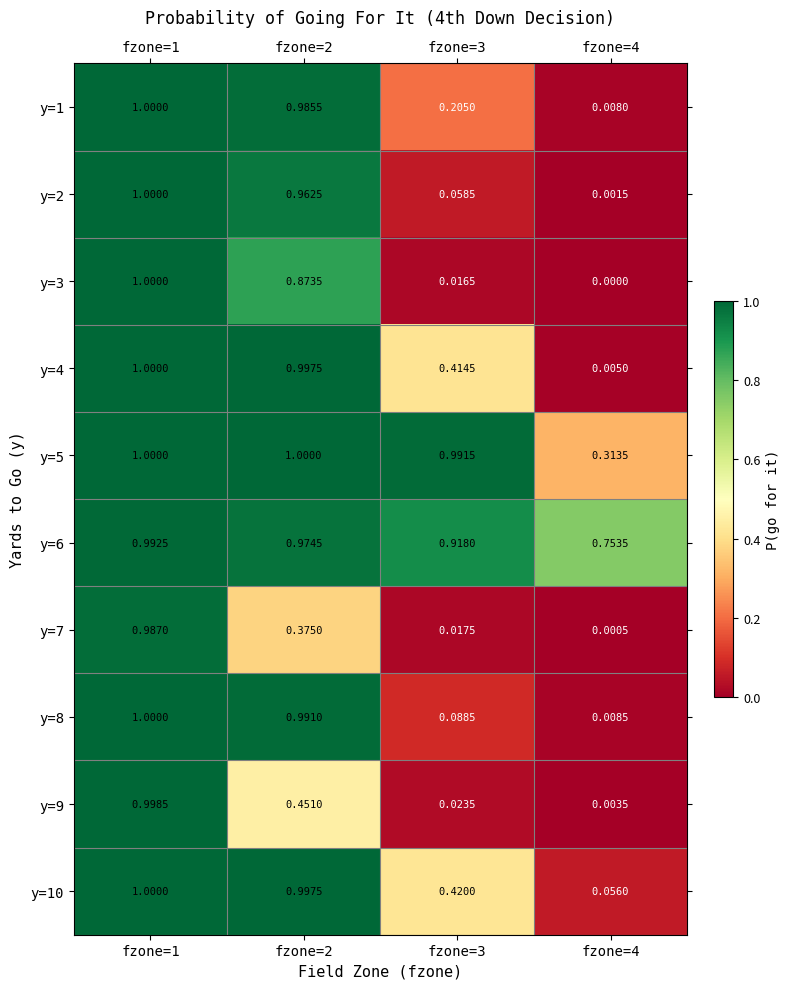

Is the value of y=3 at fzone=4 greater than the value of y=2 at fzone=2?

No